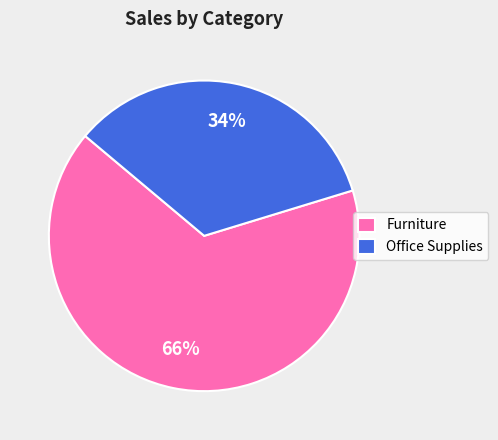

Rank the categories by value from highest to lowest.

Furniture, Office Supplies